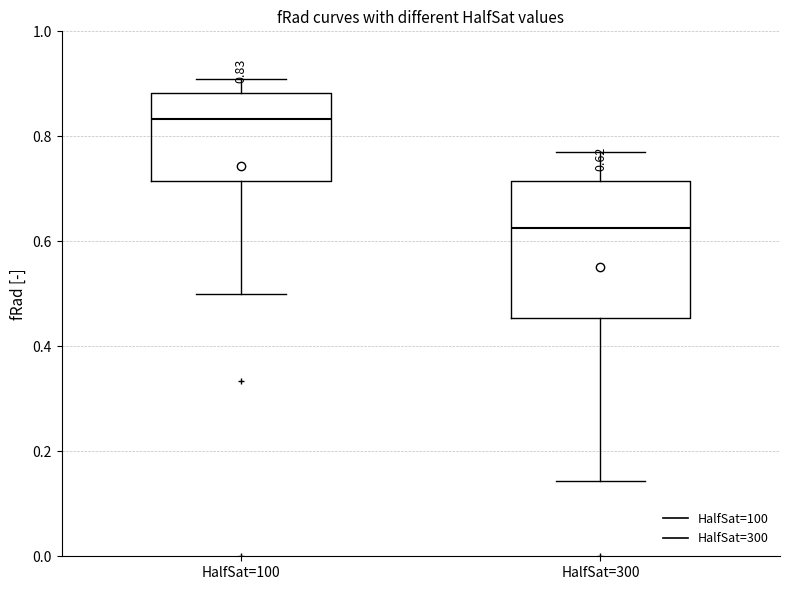

Comparing the boxes themselves (not the whiskers), which one is the tallest?

HalfSat=300